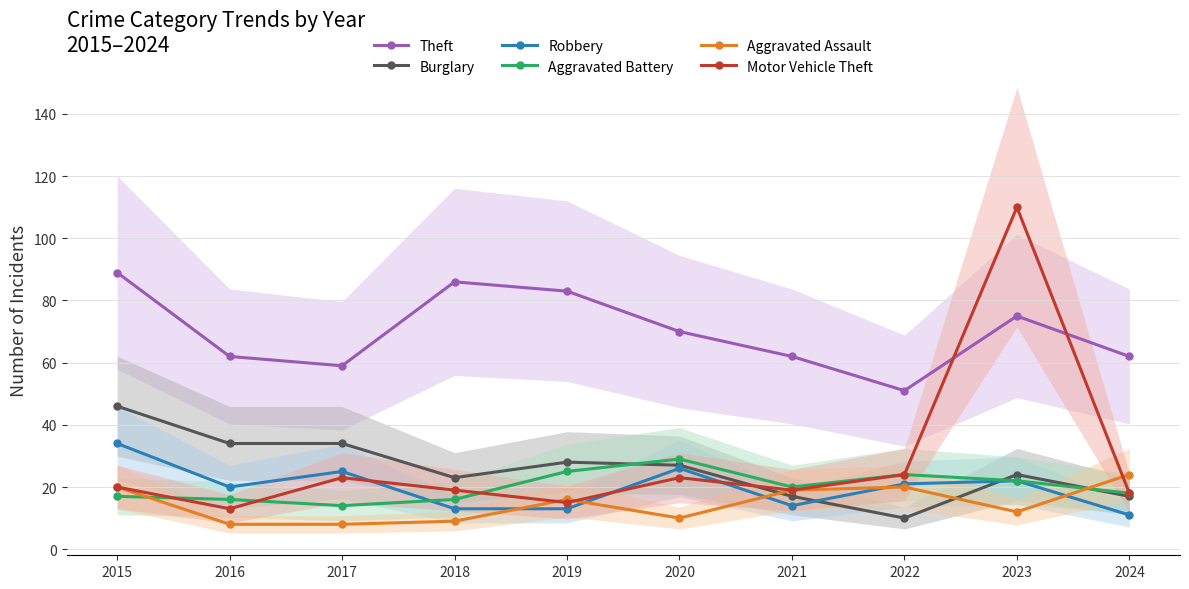

True or false: Aggravated Battery has more than 0 points higher than both neighbors.

True